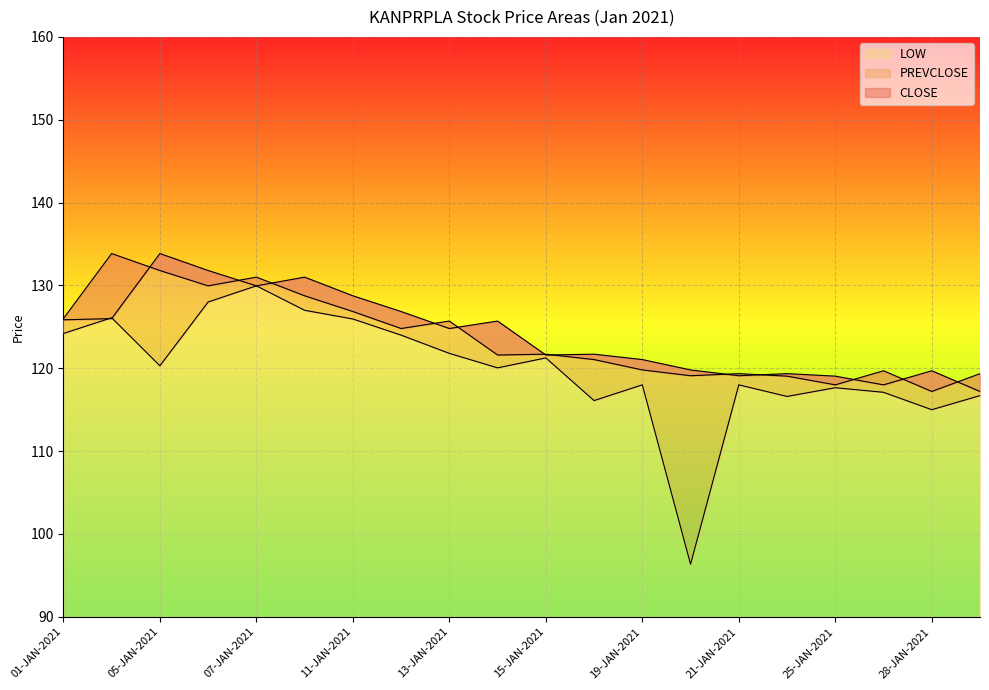

Reading right to left, what are all the values shown in this chart?

CLOSE: 29-JAN-2021=119.3	28-JAN-2021=117.2	27-JAN-2021=119.7	25-JAN-2021=118.0	22-JAN-2021=119.0	21-JAN-2021=119.3	20-JAN-2021=119.1	19-JAN-2021=119.8	18-JAN-2021=121.0	15-JAN-2021=121.7	14-JAN-2021=121.6	13-JAN-2021=125.7	12-JAN-2021=124.8	11-JAN-2021=126.8	08-JAN-2021=128.8	07-JAN-2021=131.0	06-JAN-2021=129.9	05-JAN-2021=131.8	04-JAN-2021=133.8	01-JAN-2021=126.0
PREVCLOSE: 29-JAN-2021=117.2	28-JAN-2021=119.7	27-JAN-2021=118.0	25-JAN-2021=119.0	22-JAN-2021=119.3	21-JAN-2021=119.1	20-JAN-2021=119.8	19-JAN-2021=121.0	18-JAN-2021=121.7	15-JAN-2021=121.6	14-JAN-2021=125.7	13-JAN-2021=124.8	12-JAN-2021=126.8	11-JAN-2021=128.8	08-JAN-2021=131.0	07-JAN-2021=129.9	06-JAN-2021=131.8	05-JAN-2021=133.8	04-JAN-2021=126.0	01-JAN-2021=125.8
LOW: 29-JAN-2021=116.7	28-JAN-2021=115.0	27-JAN-2021=117.1	25-JAN-2021=117.7	22-JAN-2021=116.6	21-JAN-2021=118.0	20-JAN-2021=96.3	19-JAN-2021=118.0	18-JAN-2021=116.1	15-JAN-2021=121.2	14-JAN-2021=120.0	13-JAN-2021=121.8	12-JAN-2021=124.0	11-JAN-2021=126.0	08-JAN-2021=127.0	07-JAN-2021=129.9	06-JAN-2021=128.0	05-JAN-2021=120.3	04-JAN-2021=126.1	01-JAN-2021=124.2